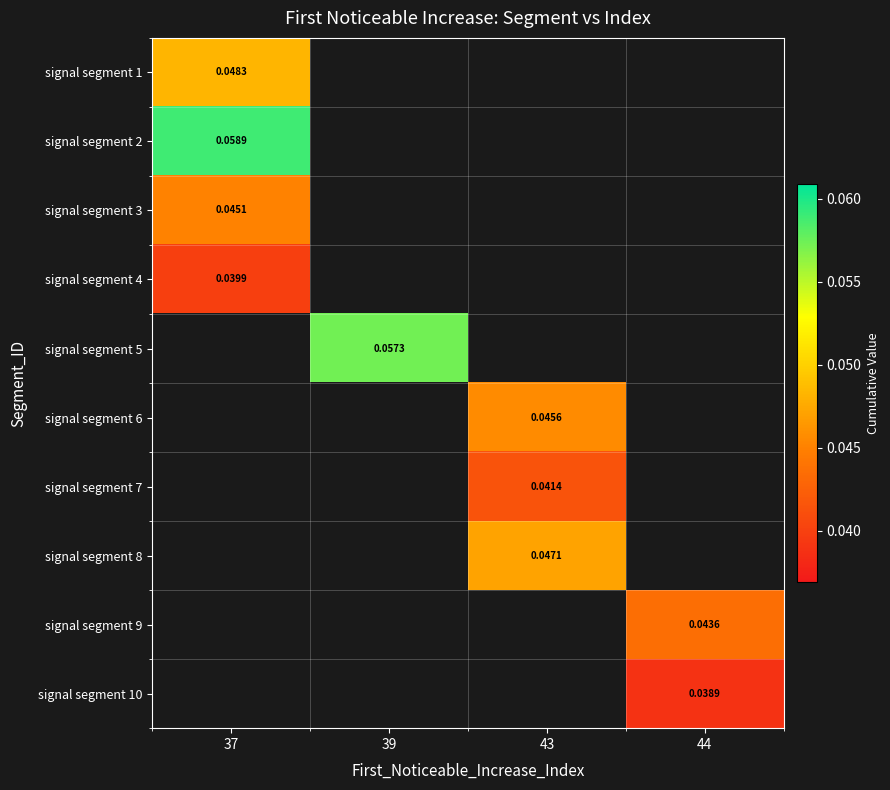

Rank the categories by signal segment 1 value from lowest to highest.

37, 39, 43, 44